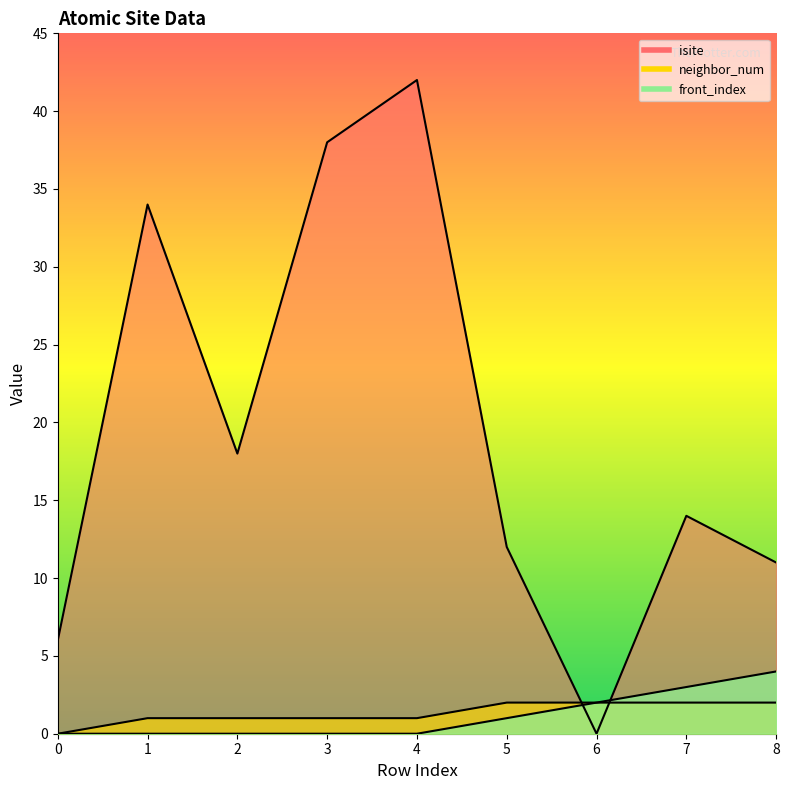

The front_index series shows 1 at 5. True or false?

True